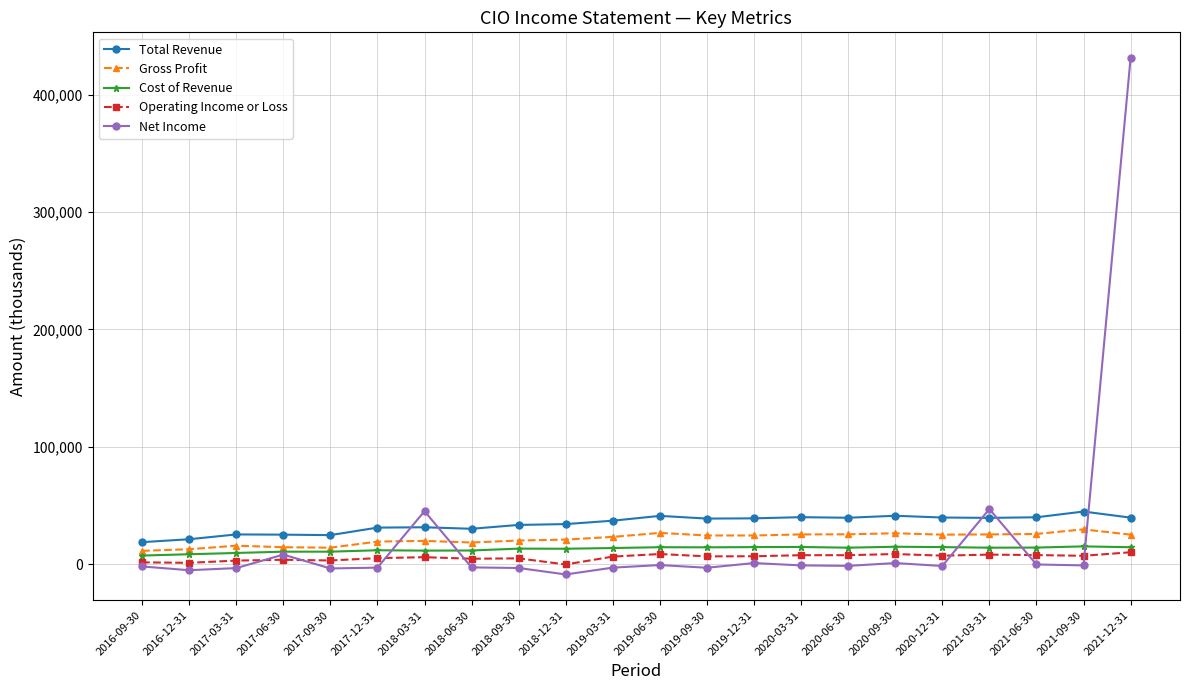

The value of Gross Profit at 2020-09-30 is 26400. True or false?

True